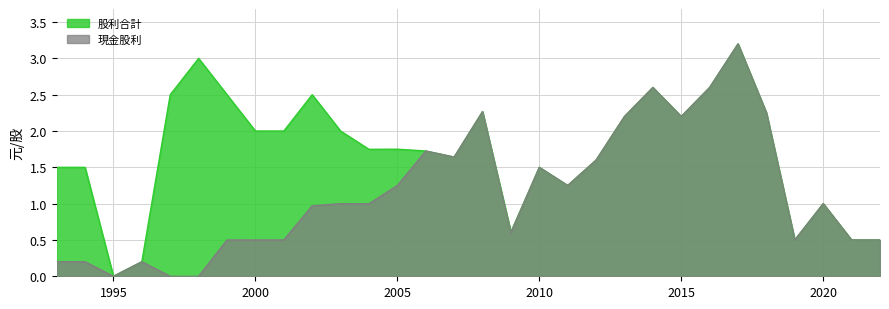

In 現金股利, how many points are higher than both neighbors (excluding endpoints)?

8